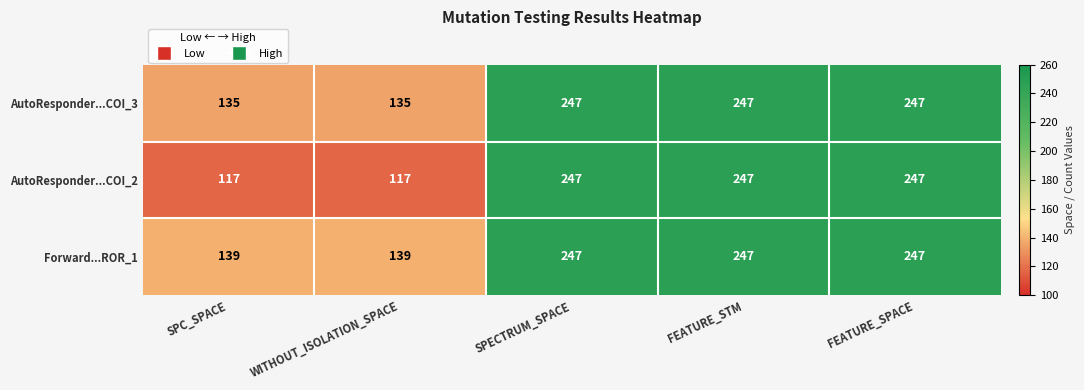

Reading left to right, list all the values displayed in this chart.

AutoResponder...COI_3: SPC_SPACE=135	WITHOUT_ISOLATION_SPACE=135	SPECTRUM_SPACE=247	FEATURE_STM=247	FEATURE_SPACE=247
AutoResponder...COI_2: SPC_SPACE=117	WITHOUT_ISOLATION_SPACE=117	SPECTRUM_SPACE=247	FEATURE_STM=247	FEATURE_SPACE=247
Forward...ROR_1: SPC_SPACE=139	WITHOUT_ISOLATION_SPACE=139	SPECTRUM_SPACE=247	FEATURE_STM=247	FEATURE_SPACE=247